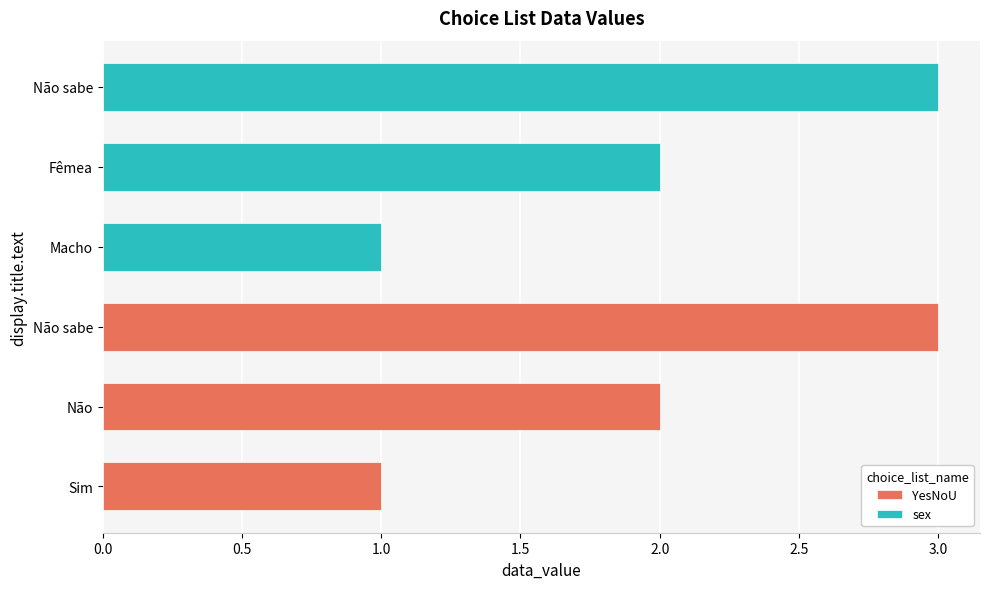

Which has a higher value, Sim or Não sabe?

Não sabe